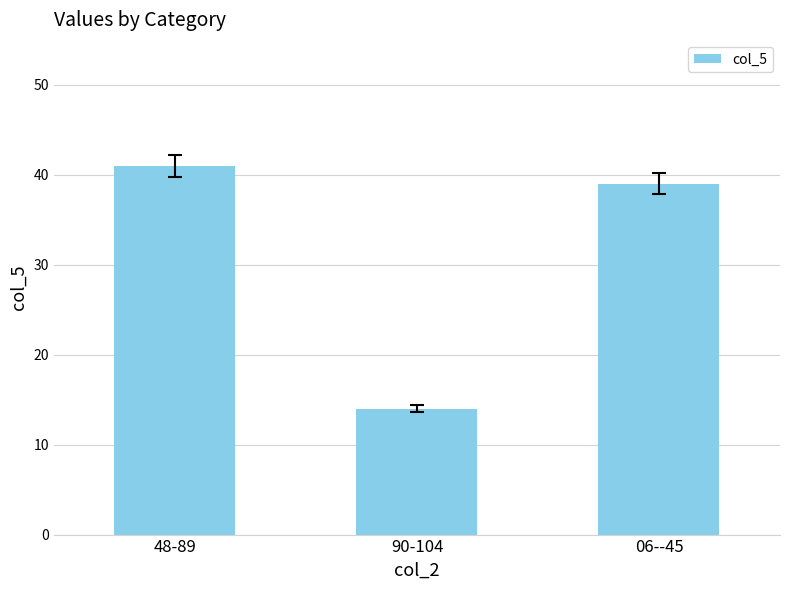

List the labels in order of value, smallest first.

90-104, 06--45, 48-89